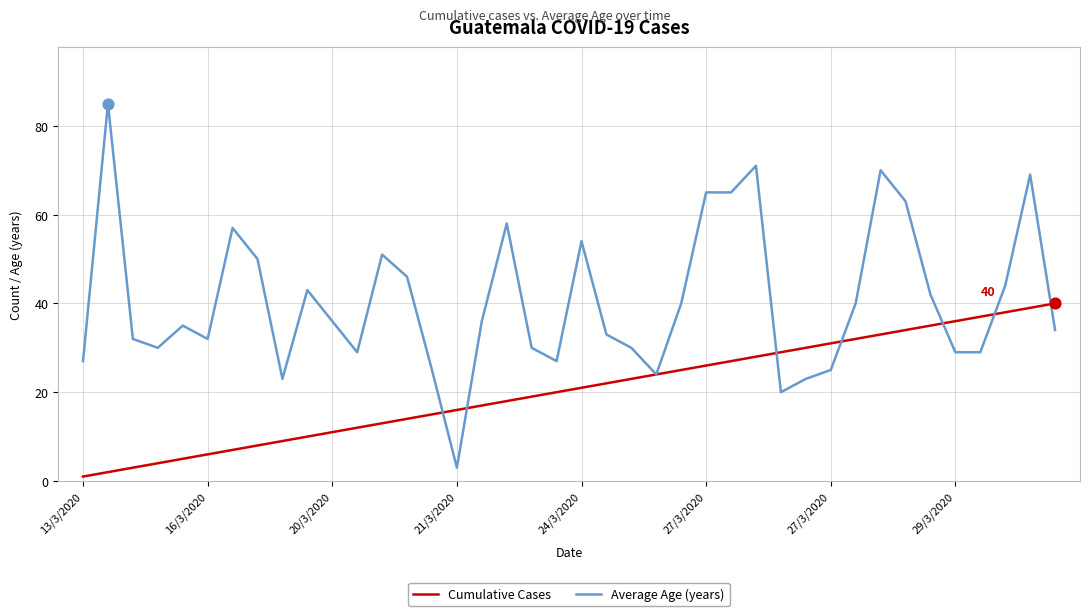

Which series has the largest total across all categories?

Average Age (years)